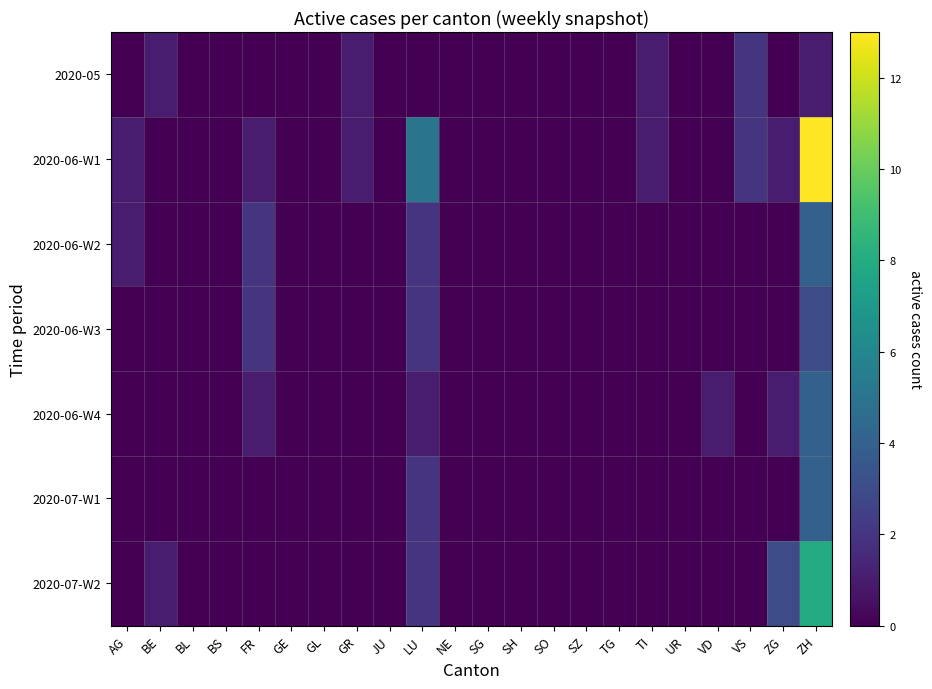

At JU, list the series in order from smallest to largest.

2020-05, 2020-06-W1, 2020-06-W2, 2020-06-W3, 2020-06-W4, 2020-07-W1, 2020-07-W2